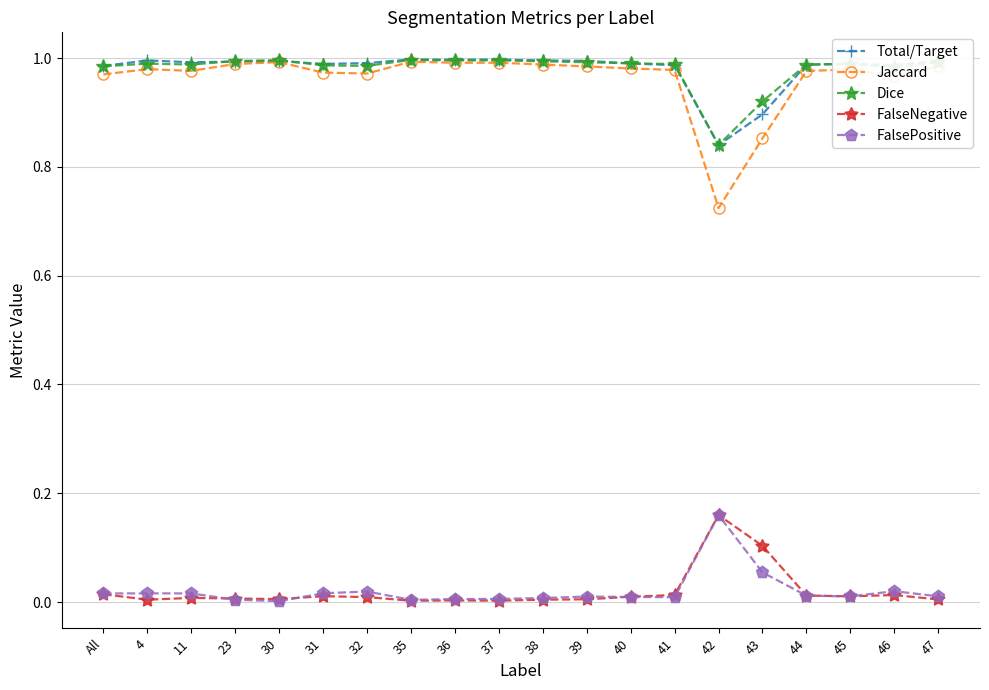

True or false: FalseNegative and Dice cross at least once.

False